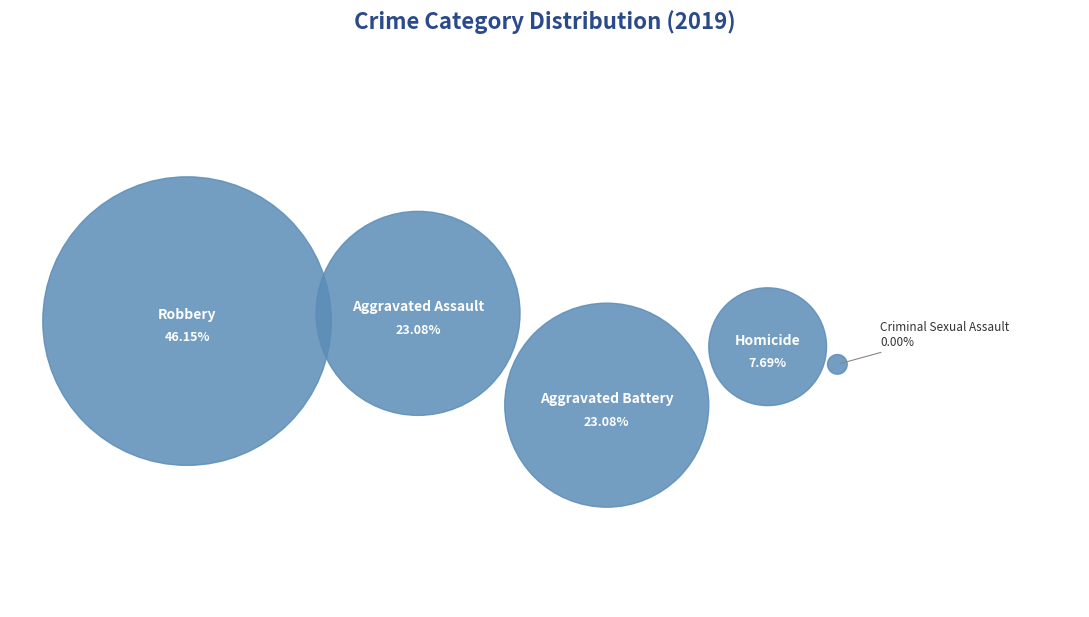

Count the number of slices in the pie.

5